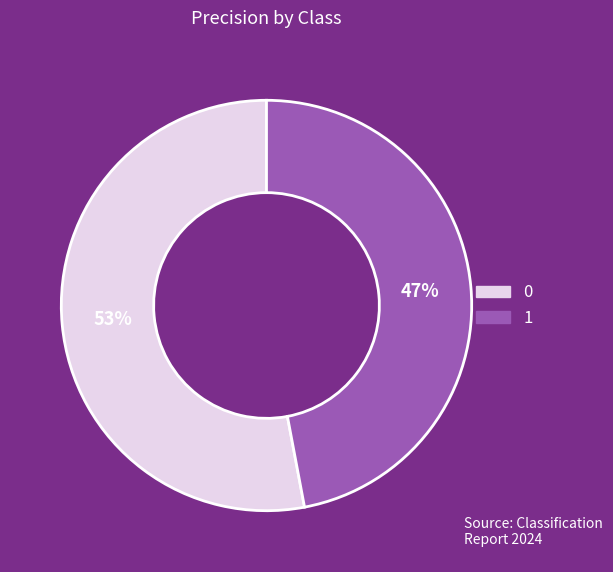

To the nearest percent, what is the average slice percentage?

50%